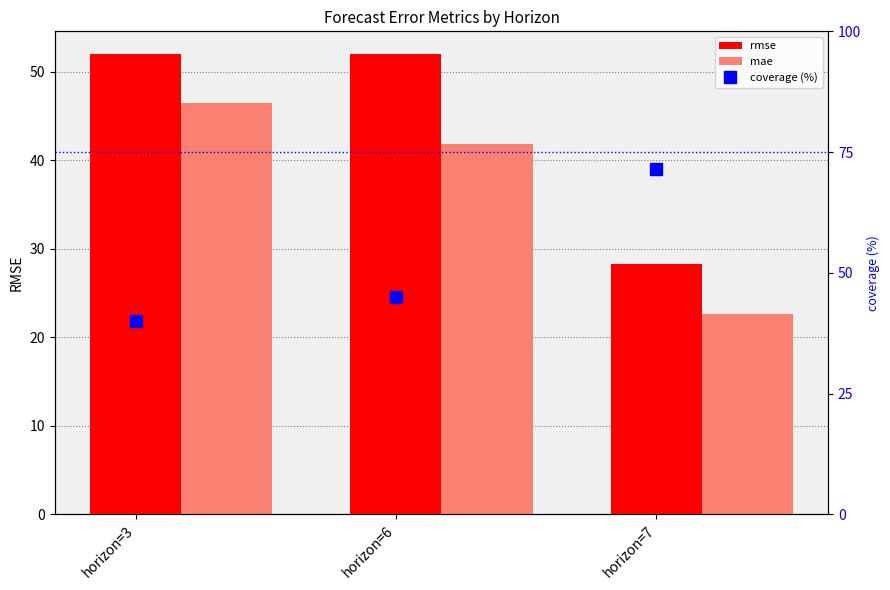

What is the maximum value for mae?

46.5